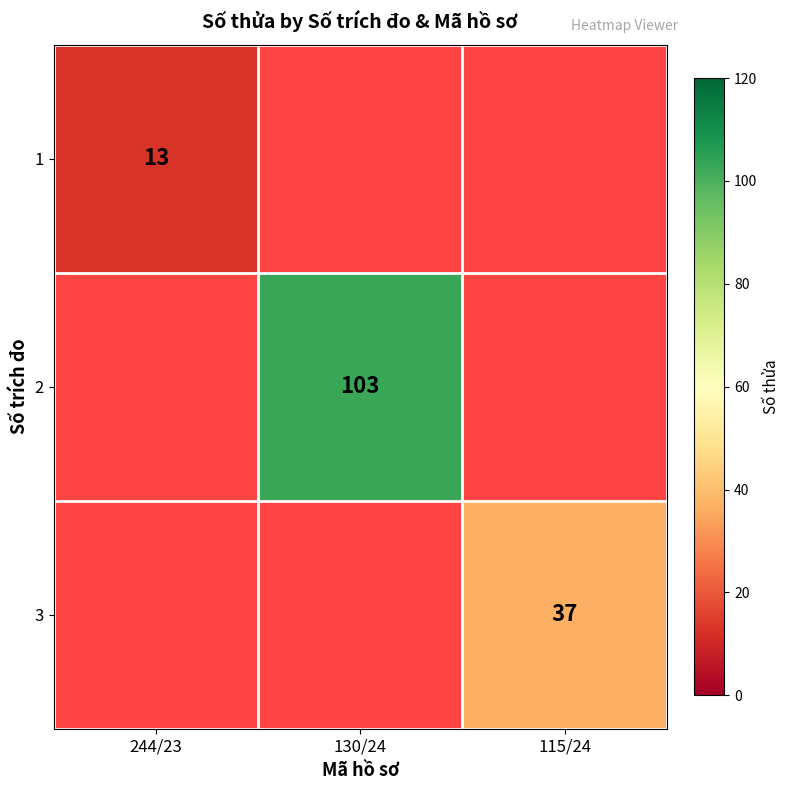

Between 130/24 and 115/24, which is larger?

115/24